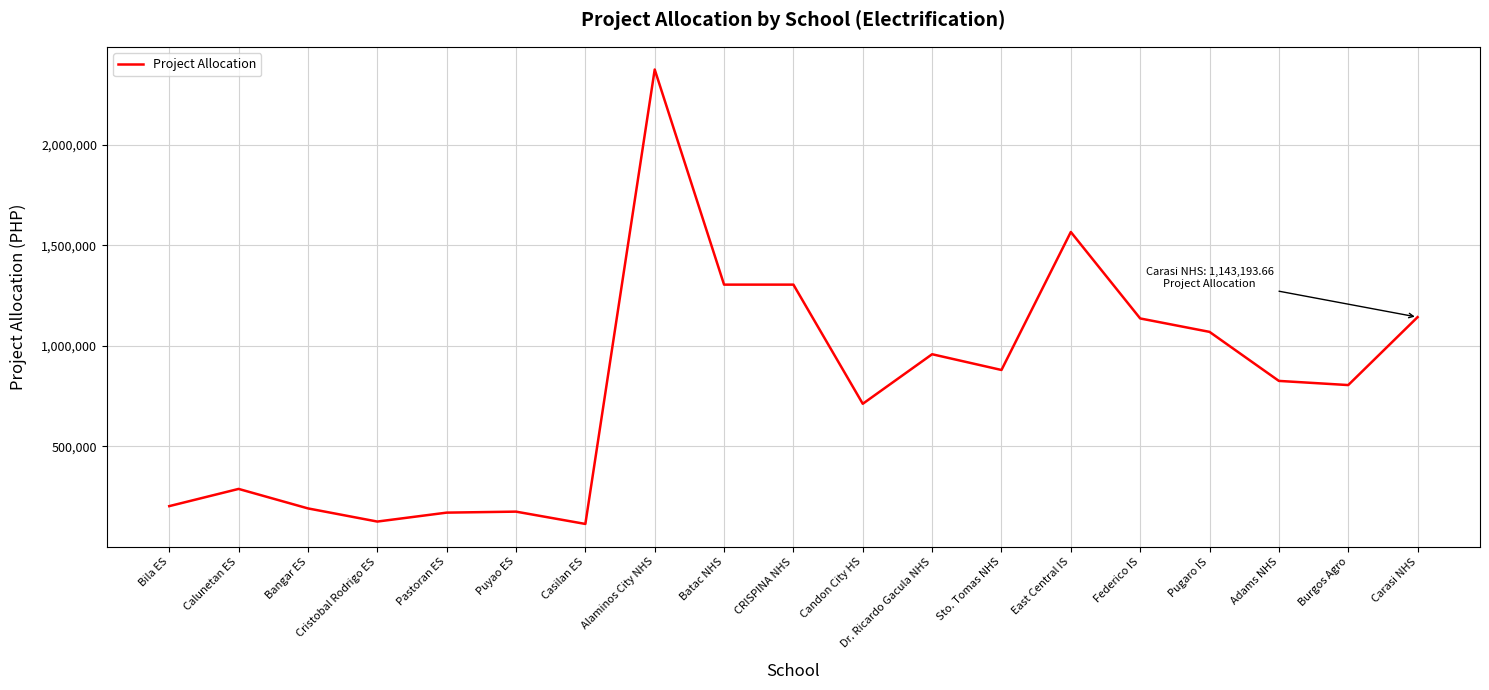

Which label corresponds to the largest value in the chart?

Alaminos City NHS